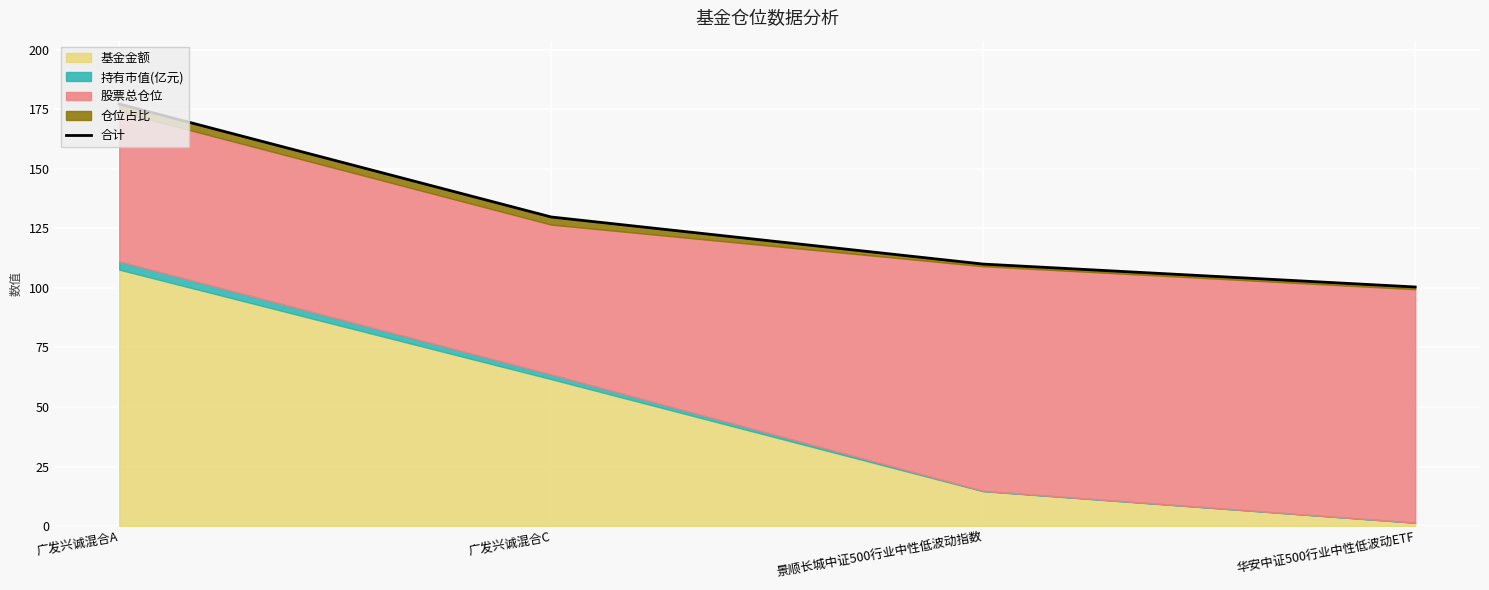

Reading left to right, what are all the values shown in this chart?

广发兴诚混合A=177.2	广发兴诚混合C=129.8	景顺长城中证500行业中性低波动指数=110.0	华安中证500行业中性低波动ETF=100.4